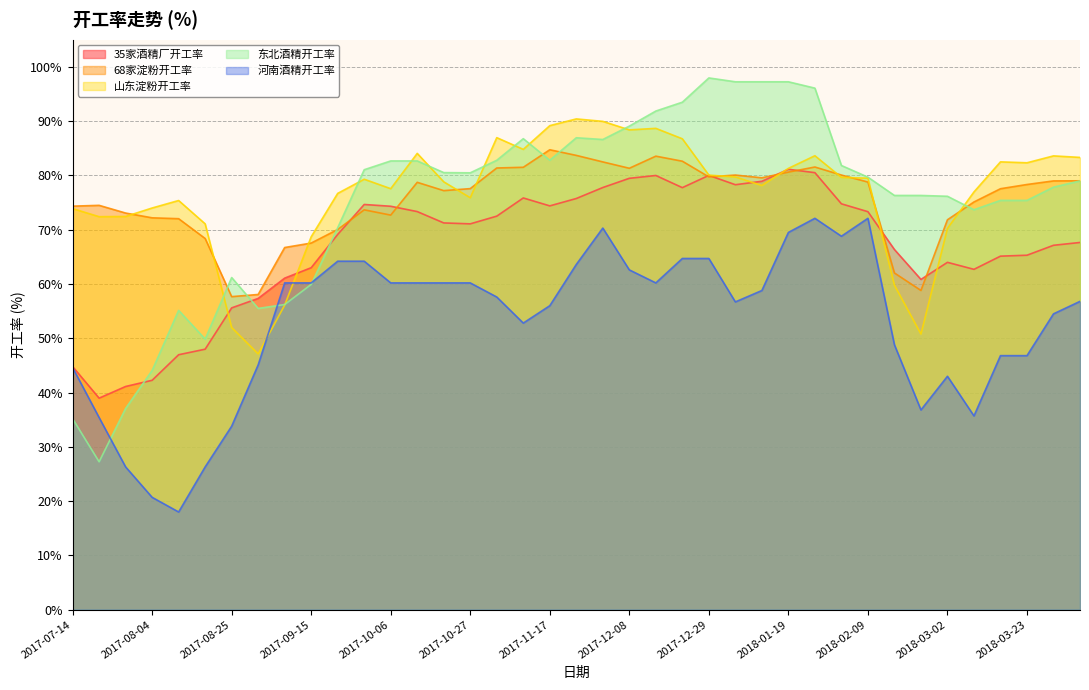

At 2017-08-04, list the series in order from smallest to largest.

河南酒精开工率, 35家酒精厂开工率, 东北酒精开工率, 68家淀粉开工率, 山东淀粉开工率